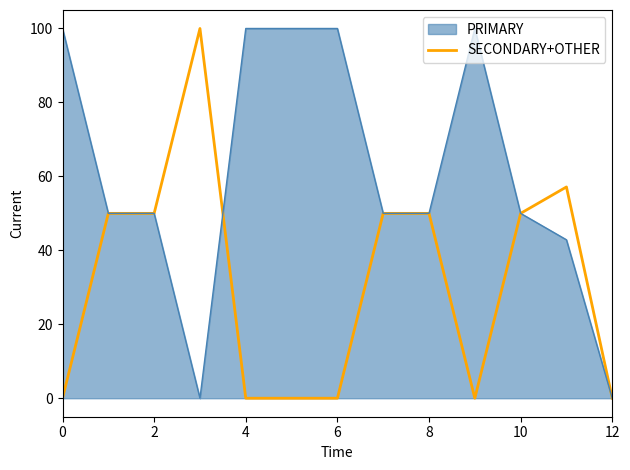

Rank the series by their average value, from lowest to highest.

SECONDARY+OTHER, PRIMARY